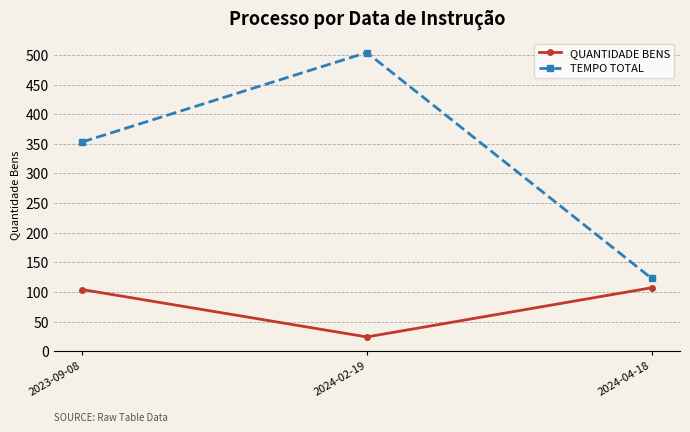

What is the spread (max minus min) of values at 2023-09-08?

249